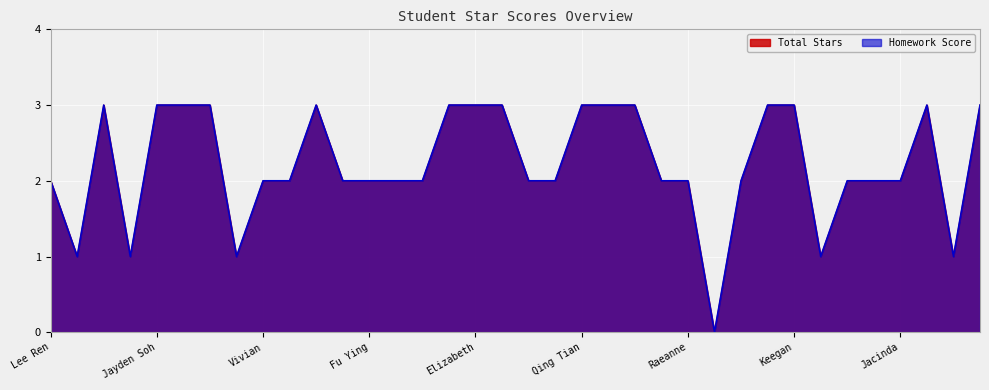

Where is Homework Score nearest to the value 1?

Andreas